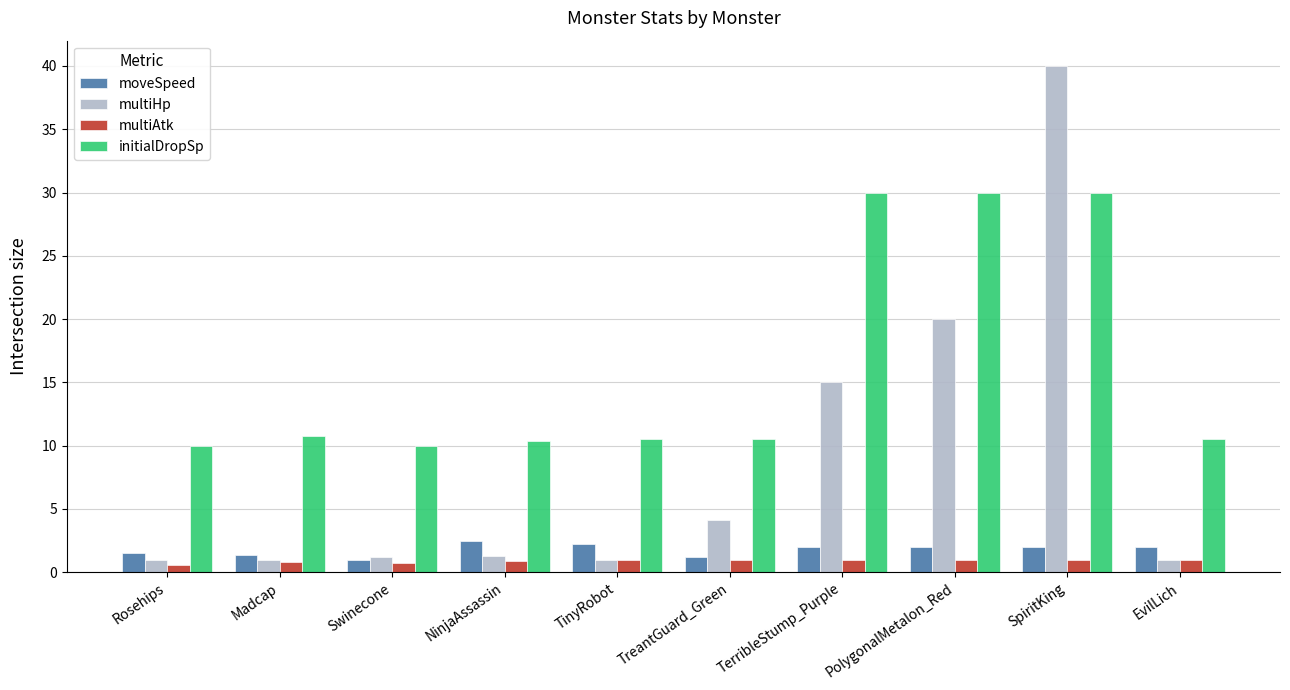

What is the difference between the maximum and second lowest values in the multiHp series?

39.0